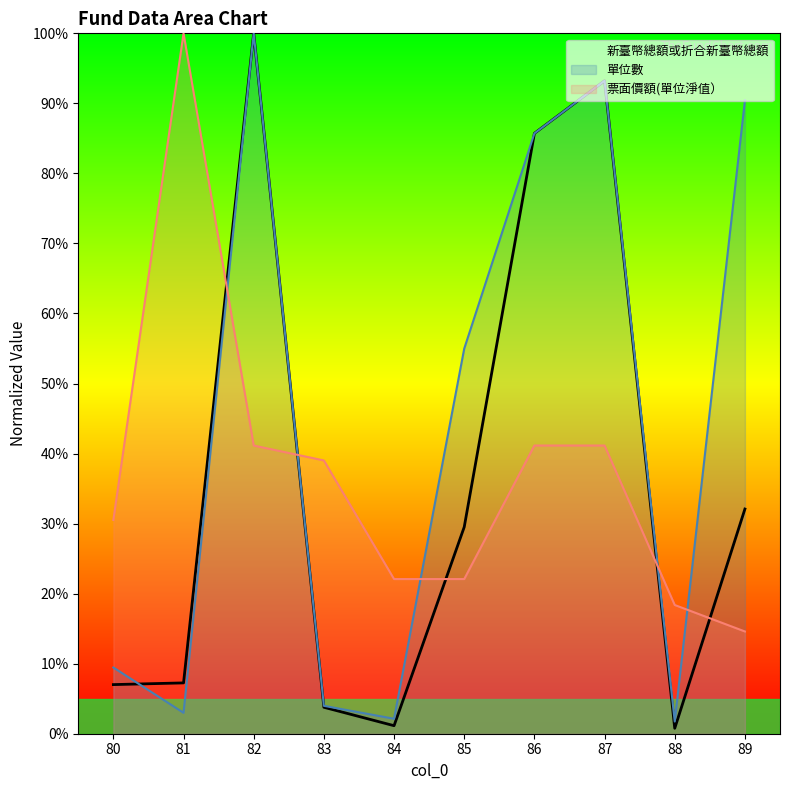

How many values in the 單位數 series exceed 54?

5